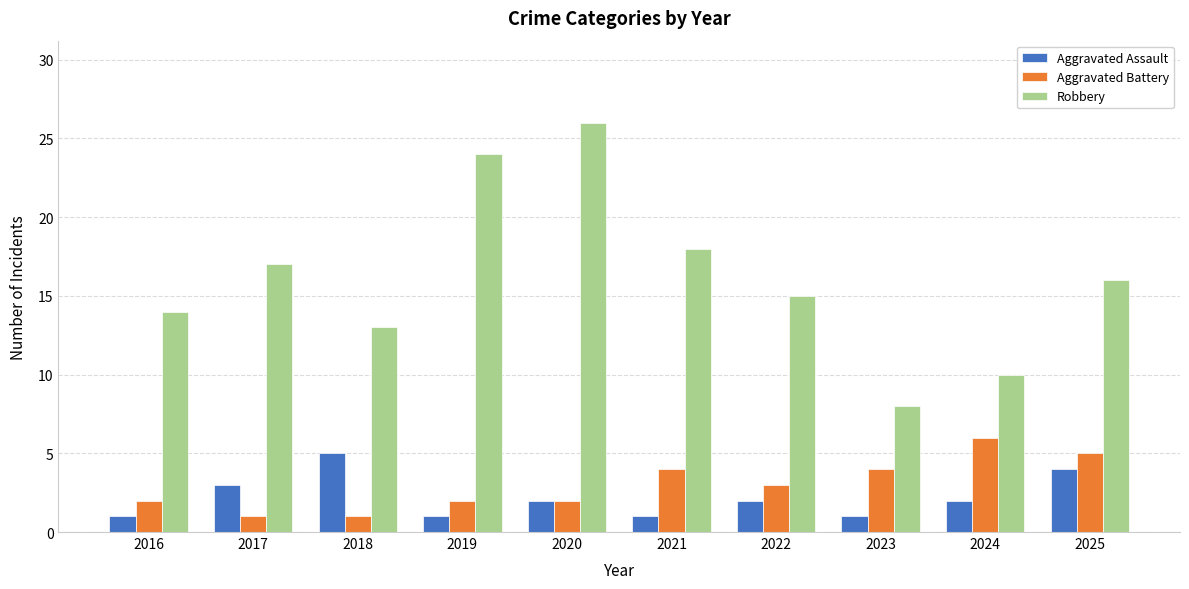

How many Aggravated Battery values are between 2 and 4?

6